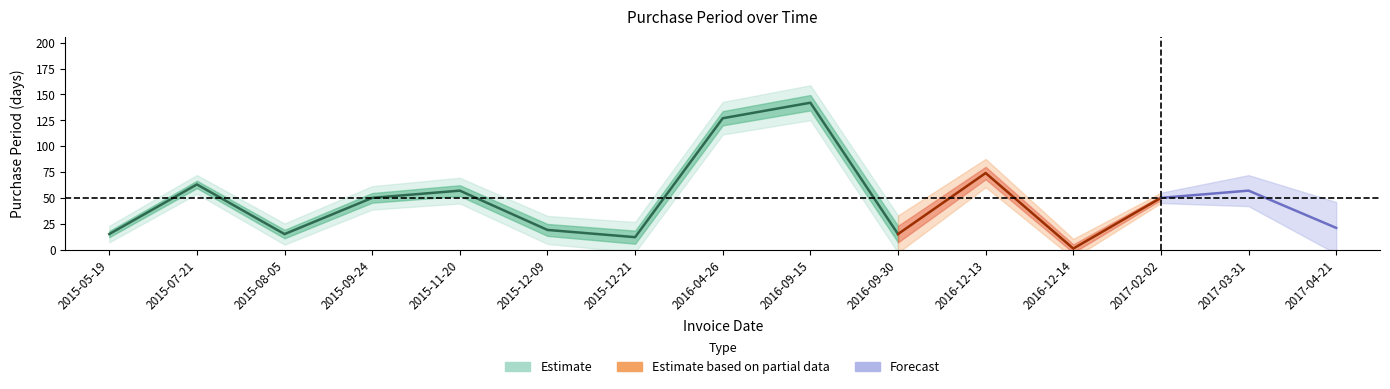

At which category does the data reach its first local peak?

2015-07-21